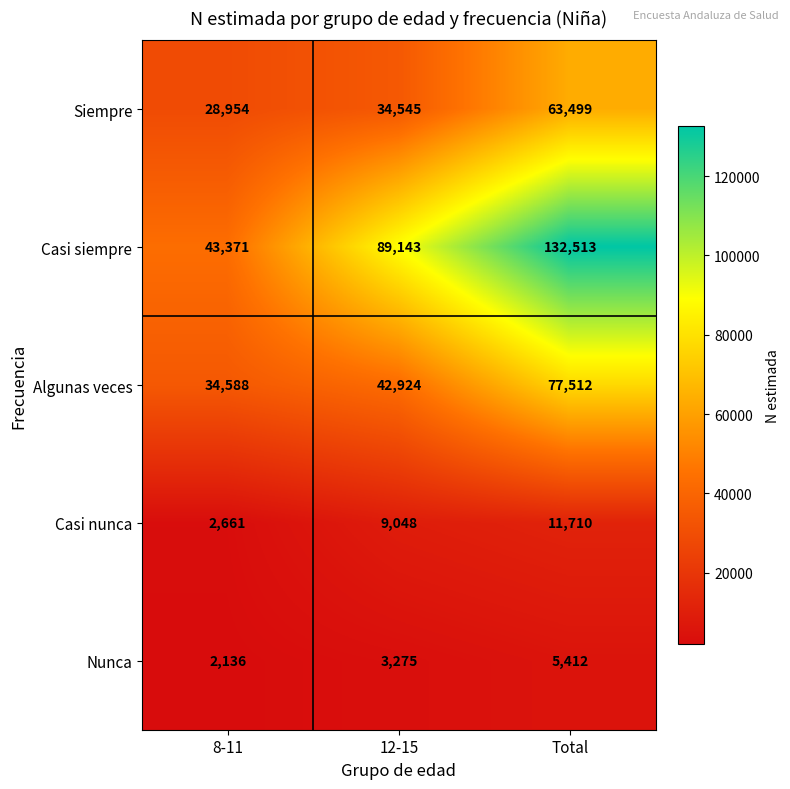

At which category is the sum across all series the highest?

Total